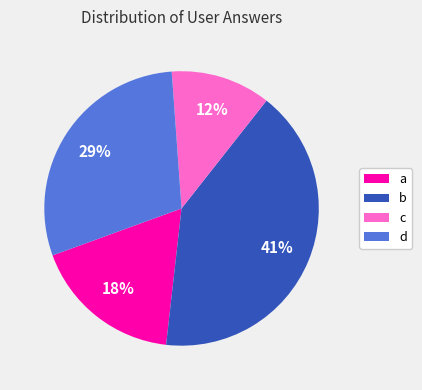

To the nearest percent, what is the difference between the largest and smallest slice percentages?

29%